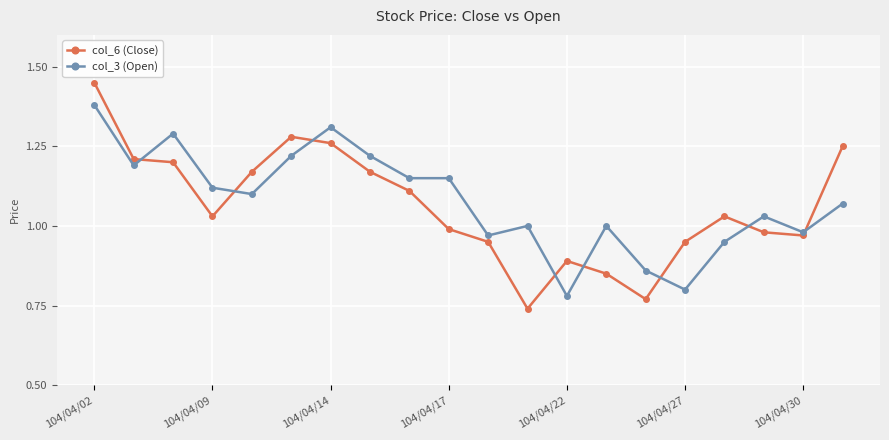

What are all the series names shown in the legend?

col_6 (Close), col_3 (Open)